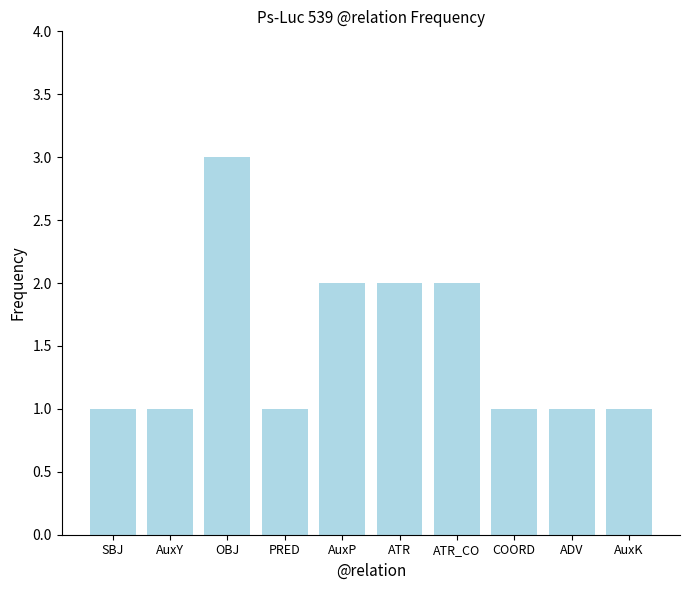

What is the label of the 1st bar from the left?

SBJ